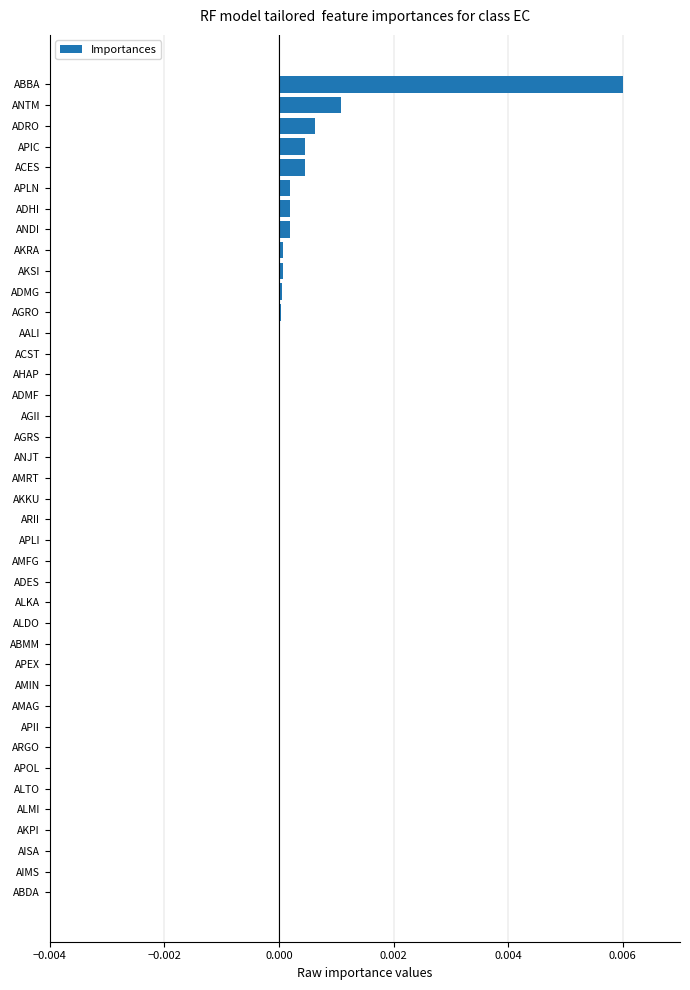

The chart shows a value of 0.0 at ARGO. True or false?

True